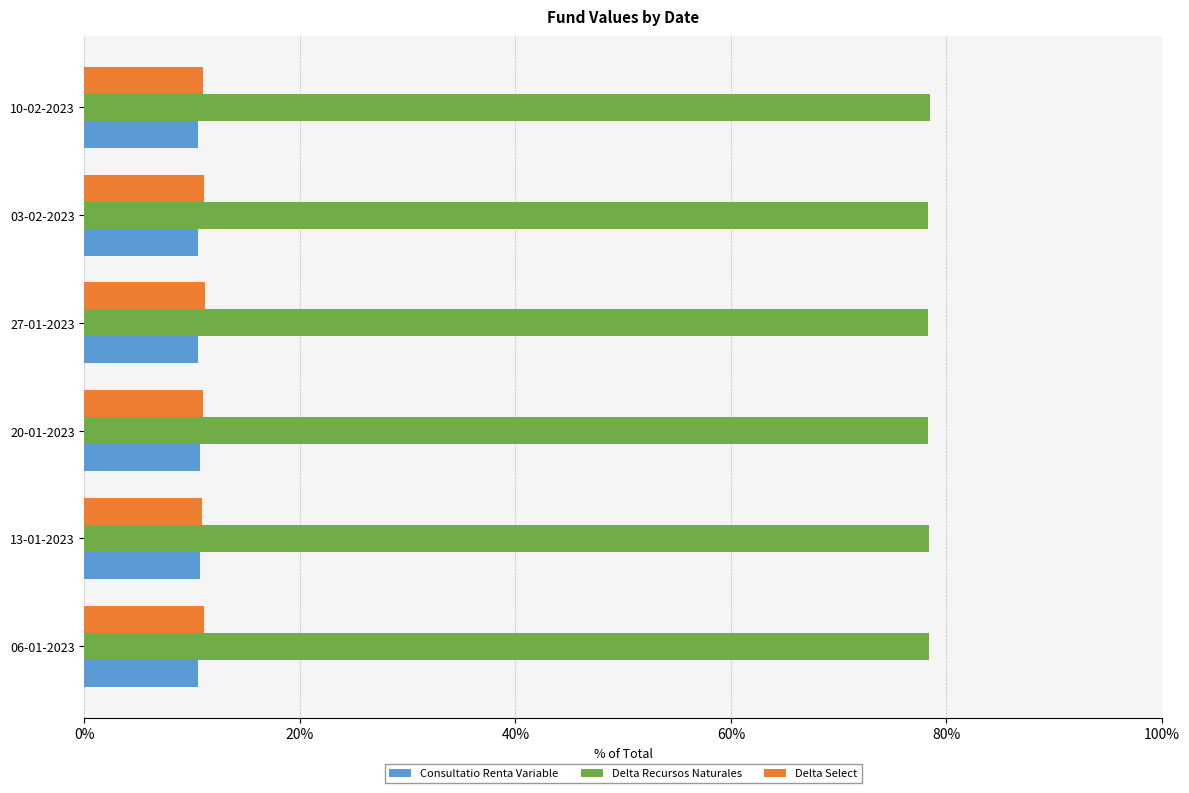

Is the value of Delta Recursos Naturales at 03-02-2023 greater than the value of Delta Select at 13-01-2023?

Yes